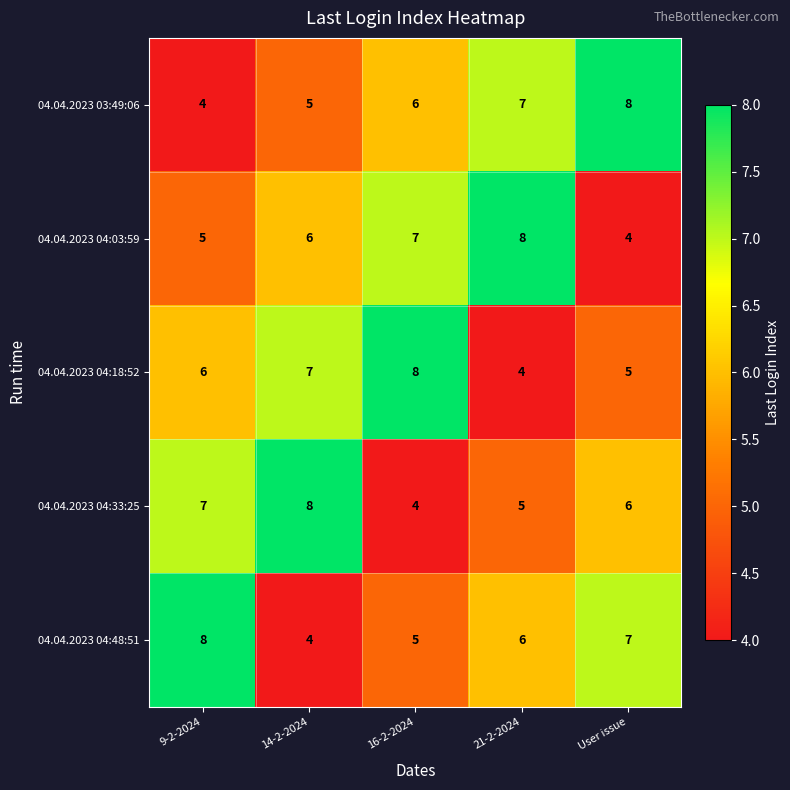

What is the difference between the highest and lowest values at 21-2-2024?

4